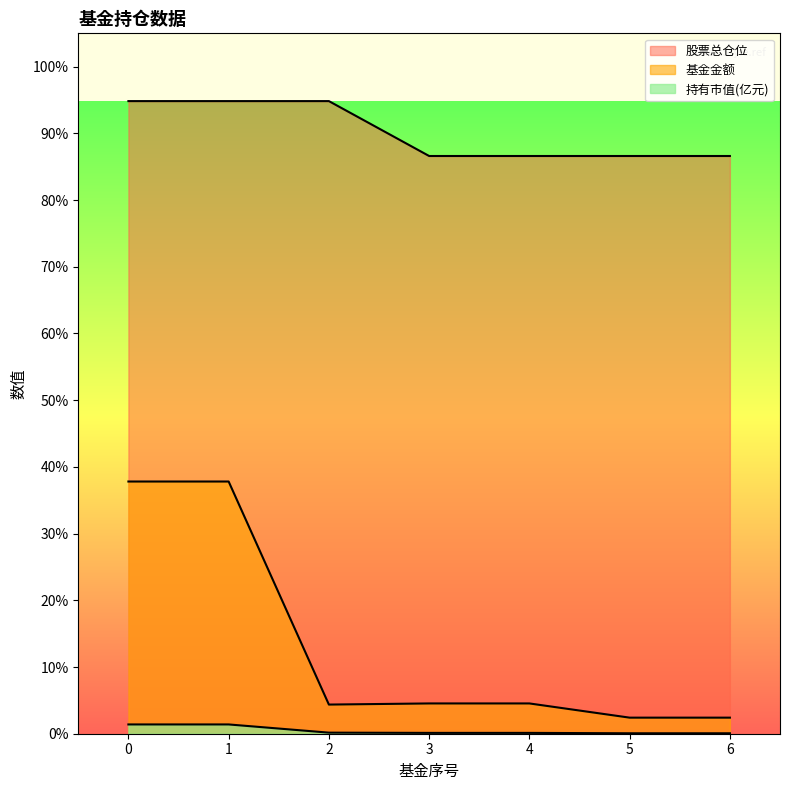

How many categories are shown in the chart?

7